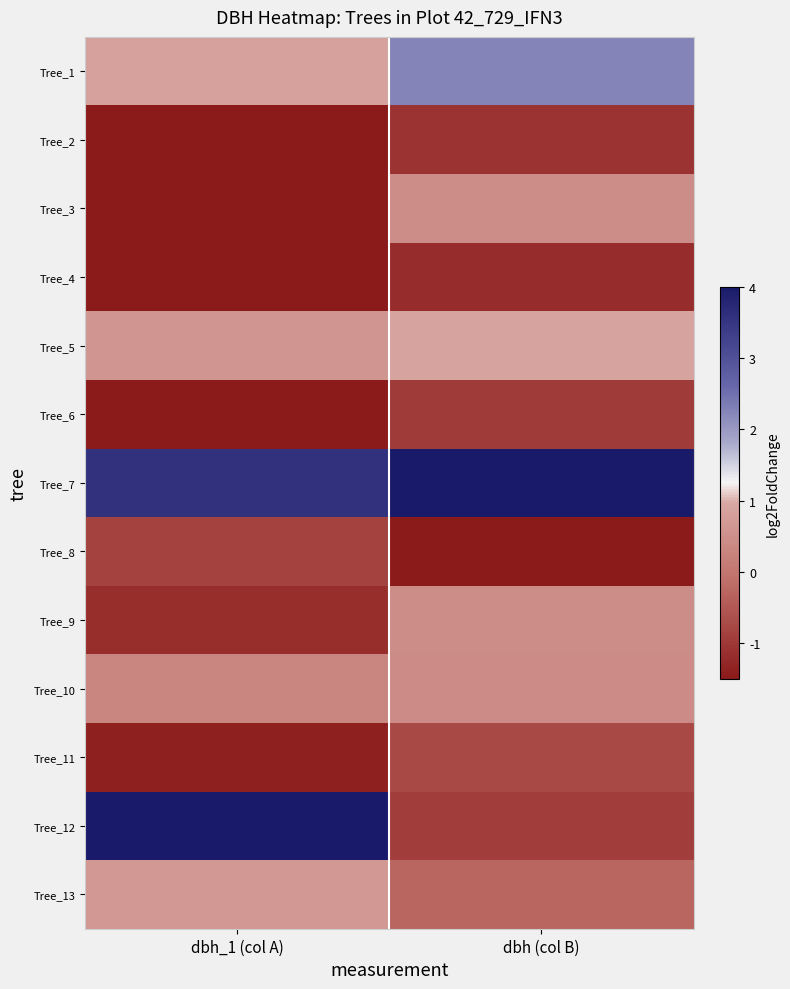

Which series has the largest range (max minus min)?

Tree_12